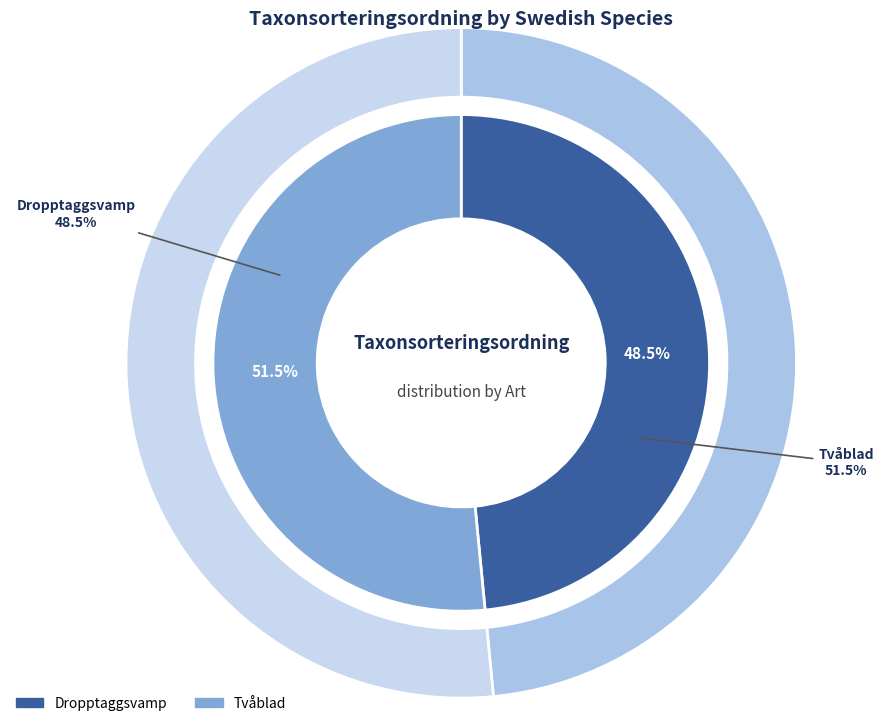

True or false: Tvåblad accounts for 52% of the total.

True